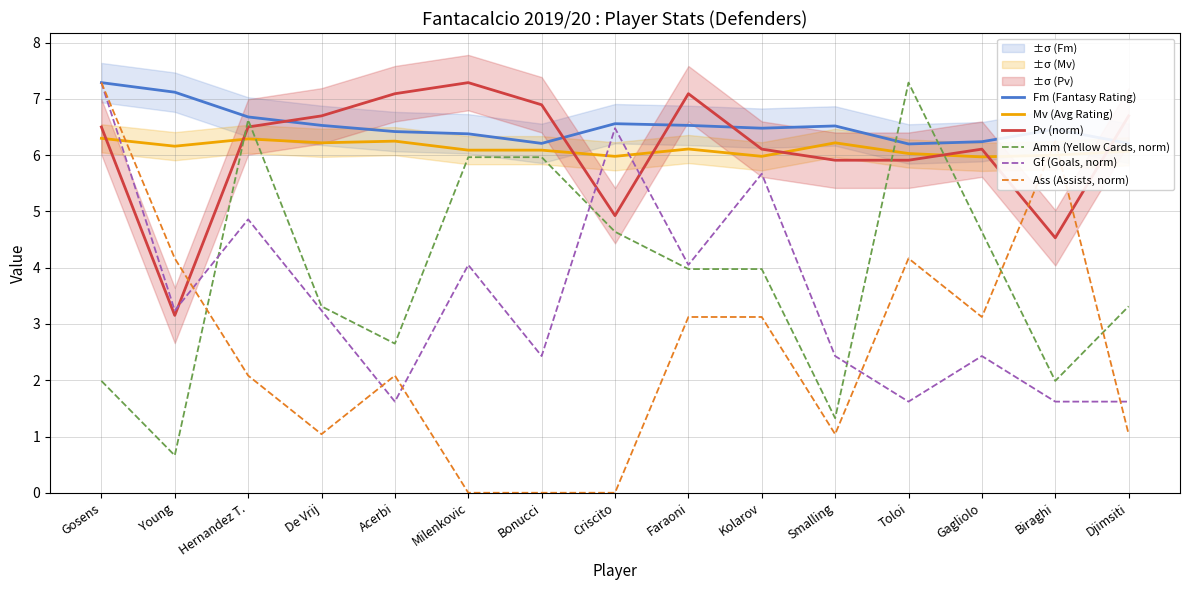

List the series in order of their peak value, highest first.

Fm (Fantasy Rating), Pv (norm), Amm (Yellow Cards, norm), Gf (Goals, norm), Ass (Assists, norm), Mv (Avg Rating)